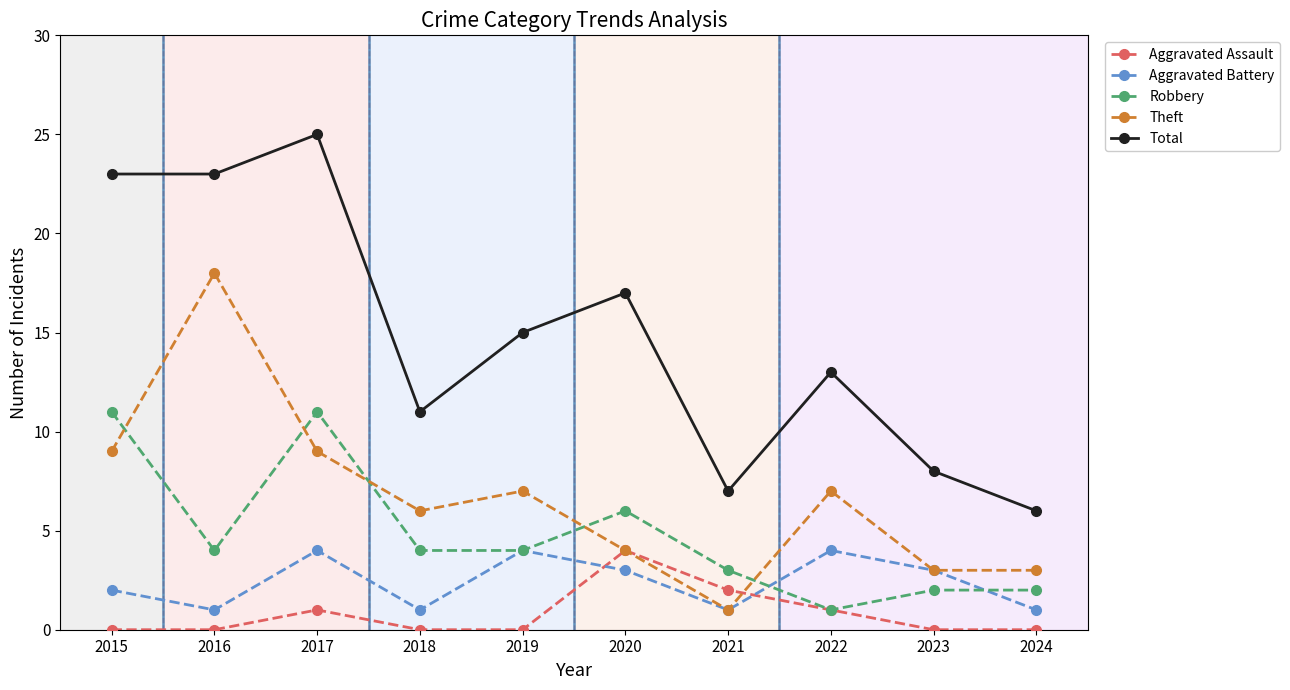

Which series has the largest total across all categories?

Total